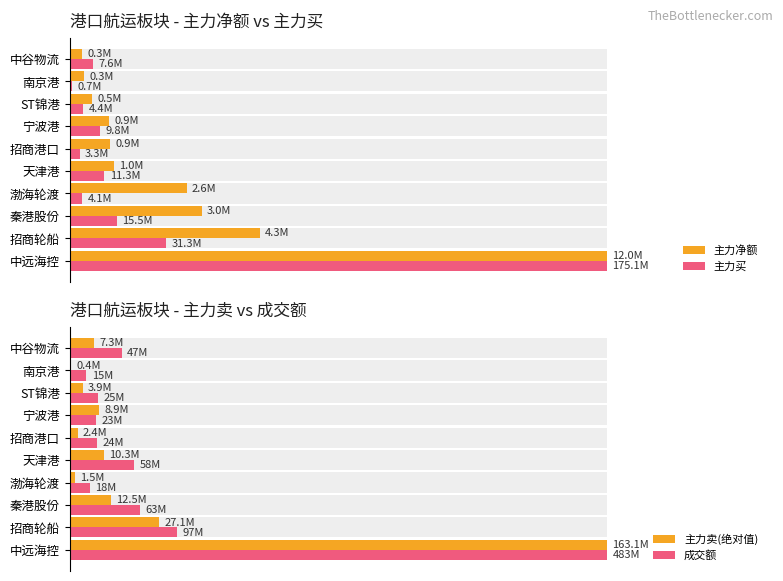

What is the minimum value for 成交额?

3.1